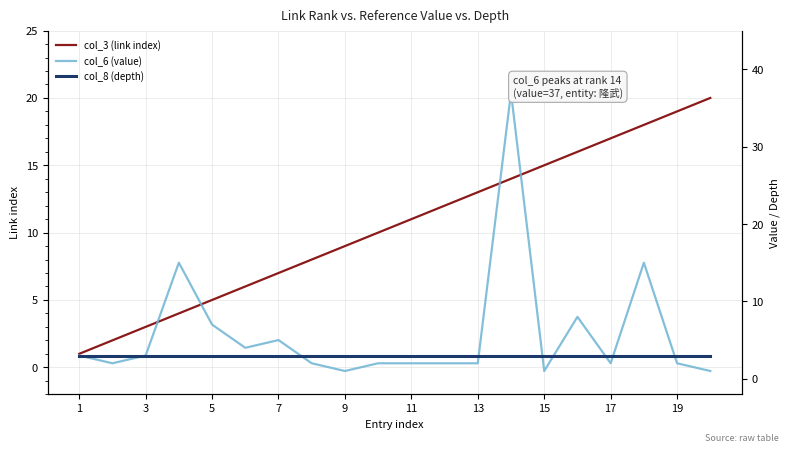

Read the col_3 (link index) value at 11, to the nearest 5.

10